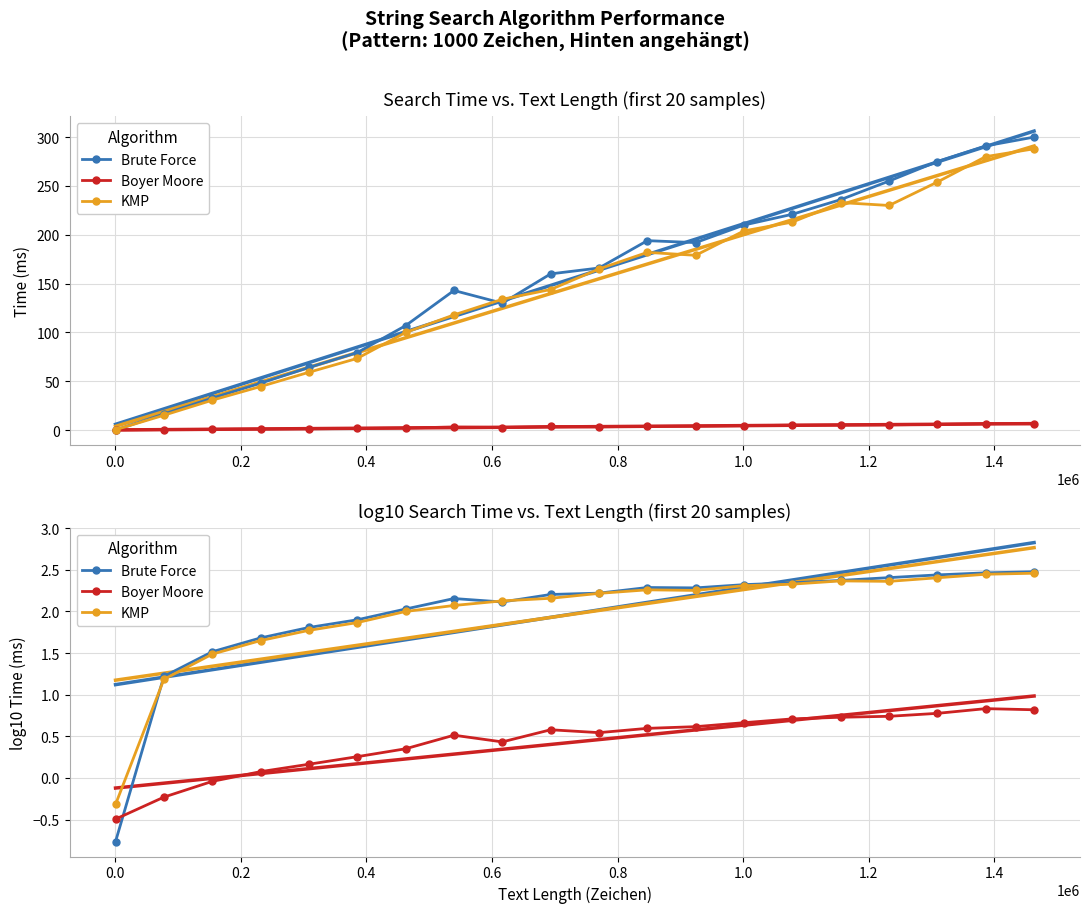

At how many categories does at least one series exceed 0?

19